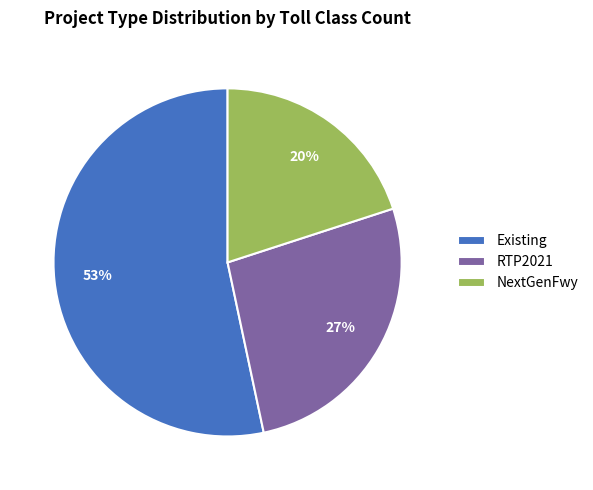

To the nearest percent, what is the combined percentage of NextGenFwy and Existing?

73%